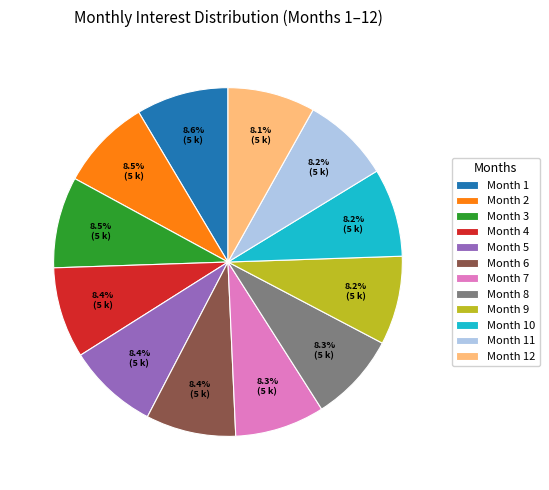

Approximately how many times larger is the value at Month 5 compared to Month 9?

1.0